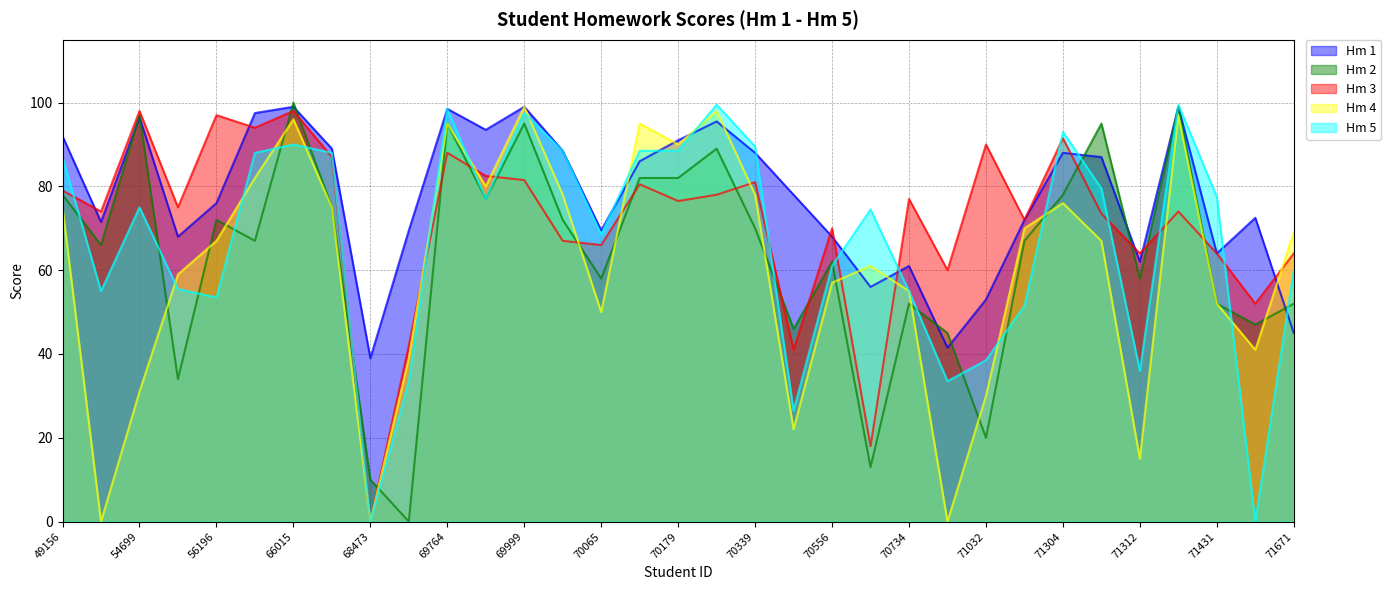

At which category does Hm 1 reach its first local peak?

54699